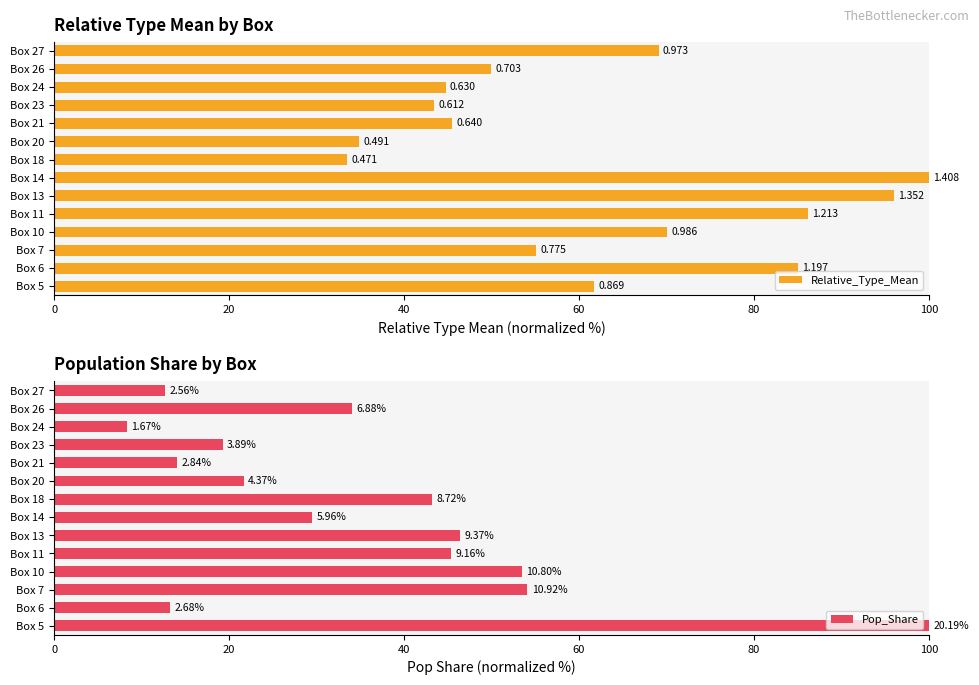

At how many categories does at least one series exceed 67?

7